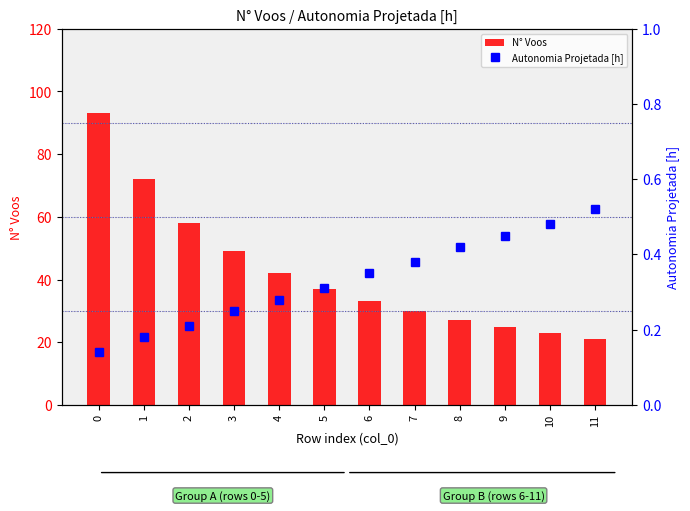

Between 10 and 9, which is larger?

9